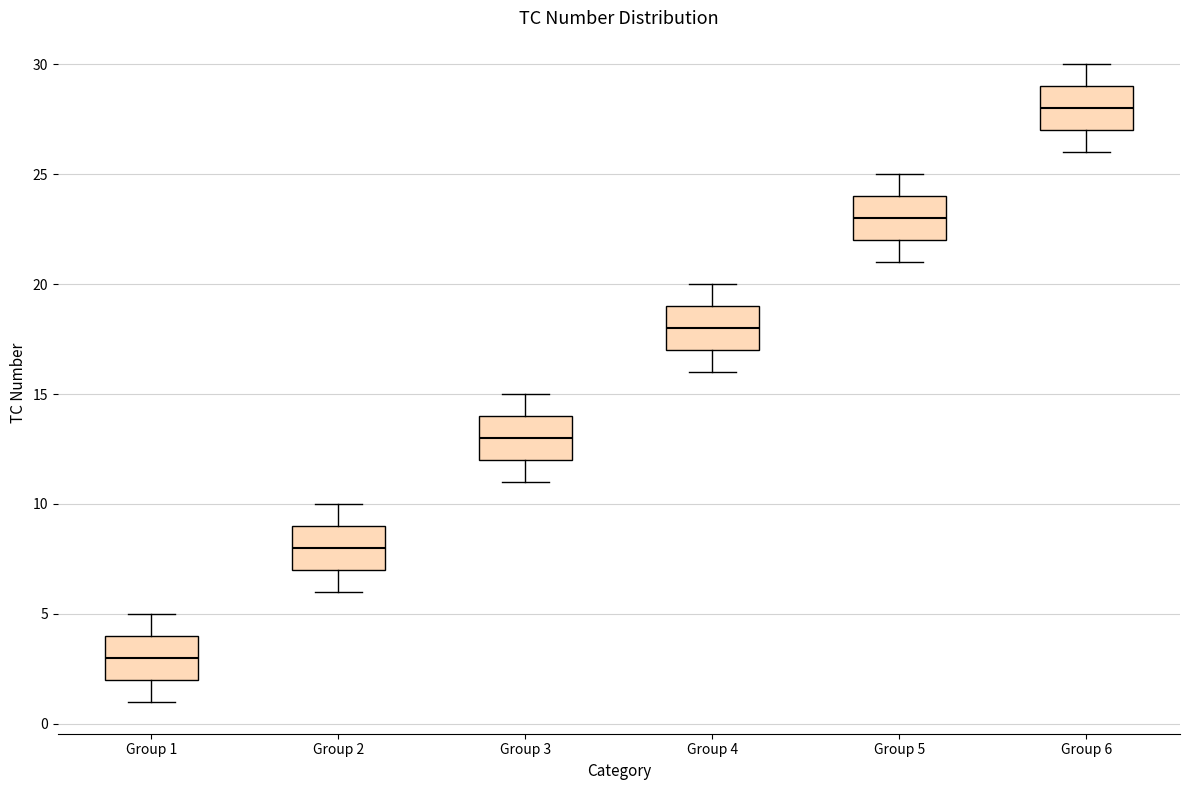

Reading left to right, transcribe this box plot: for each box, give where its median line is, the range the box spans, and where its two whiskers end, as read against the y-axis. The values are not printed on the chart, so give them approximately, as read against the axis.

Group 1: median 3, box 2 to 4, whiskers 1 to 5
Group 2: median 8, box 7 to 9, whiskers 6 to 10
Group 3: median 13, box 12 to 14, whiskers 11 to 15
Group 4: median 18, box 17 to 19, whiskers 16 to 20
Group 5: median 23, box 22 to 24, whiskers 21 to 25
Group 6: median 28, box 27 to 29, whiskers 26 to 30